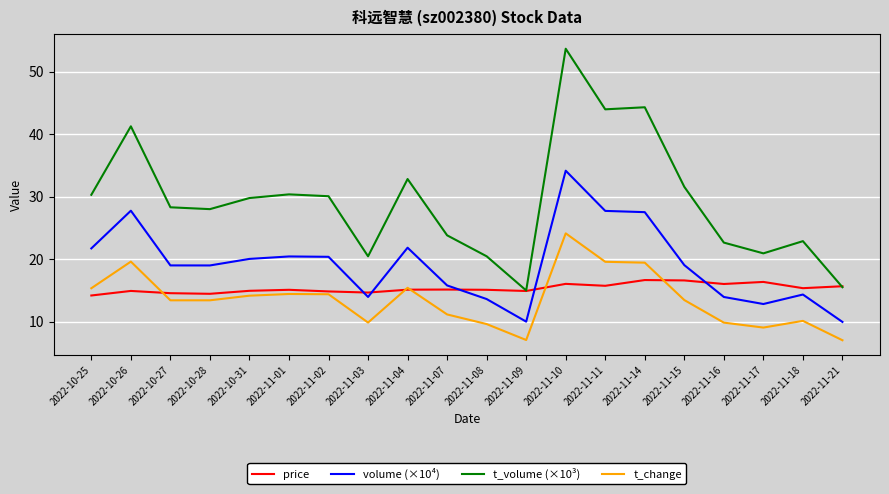

What is the highest value of the price series?

16.7